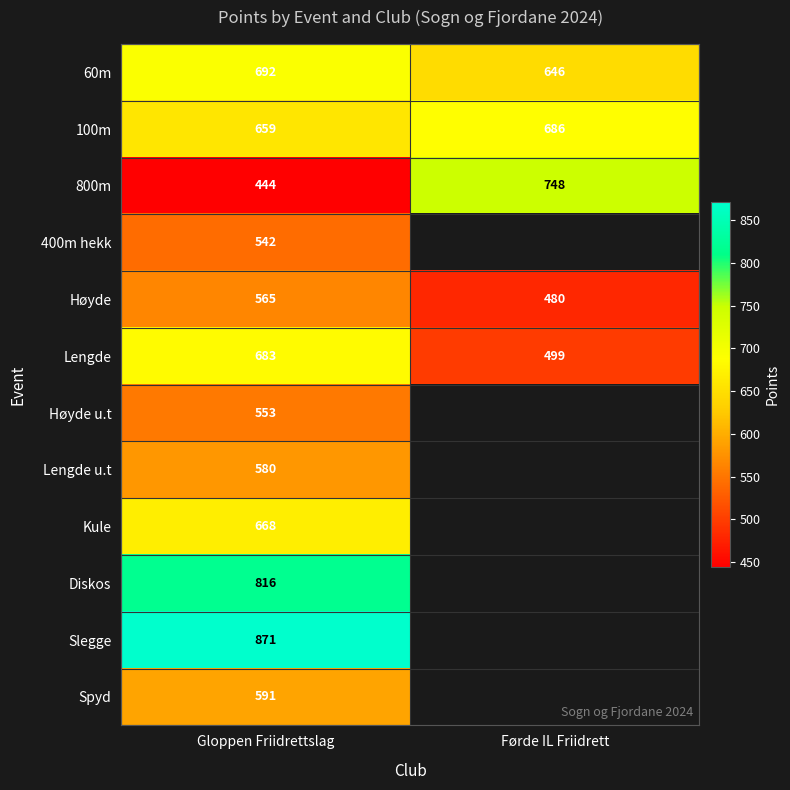

What is the total value across all series at Gloppen Friidrettslag?

7664